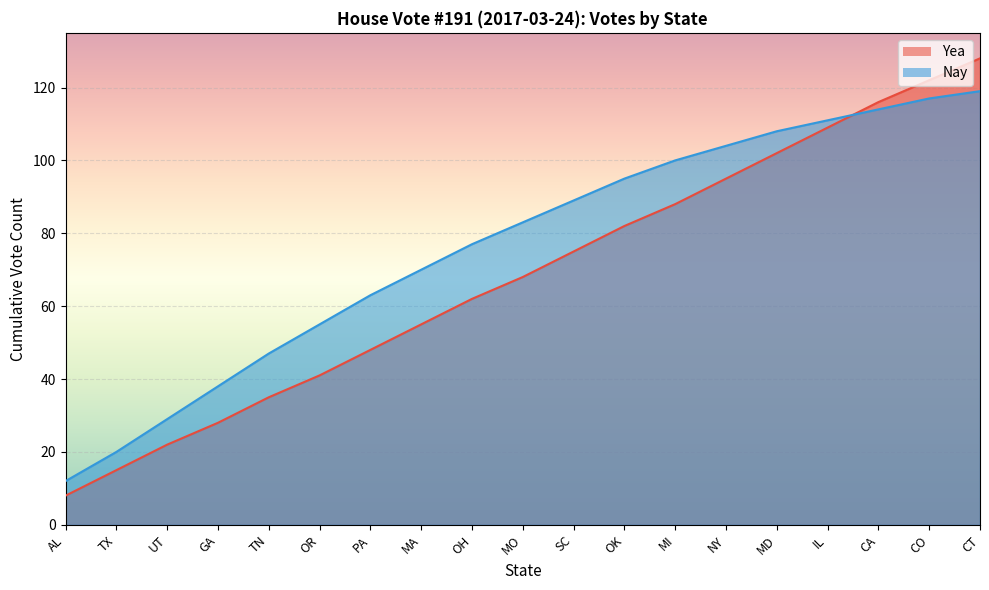

Reading left to right, list all the values displayed in this chart.

Yea: 8	15	22	28	35	41	48	55	62	68	75	82	88	95	102	109	116	122	128
Nay: 12	20	29	38	47	55	63	70	77	83	89	95	100	104	108	111	114	117	119